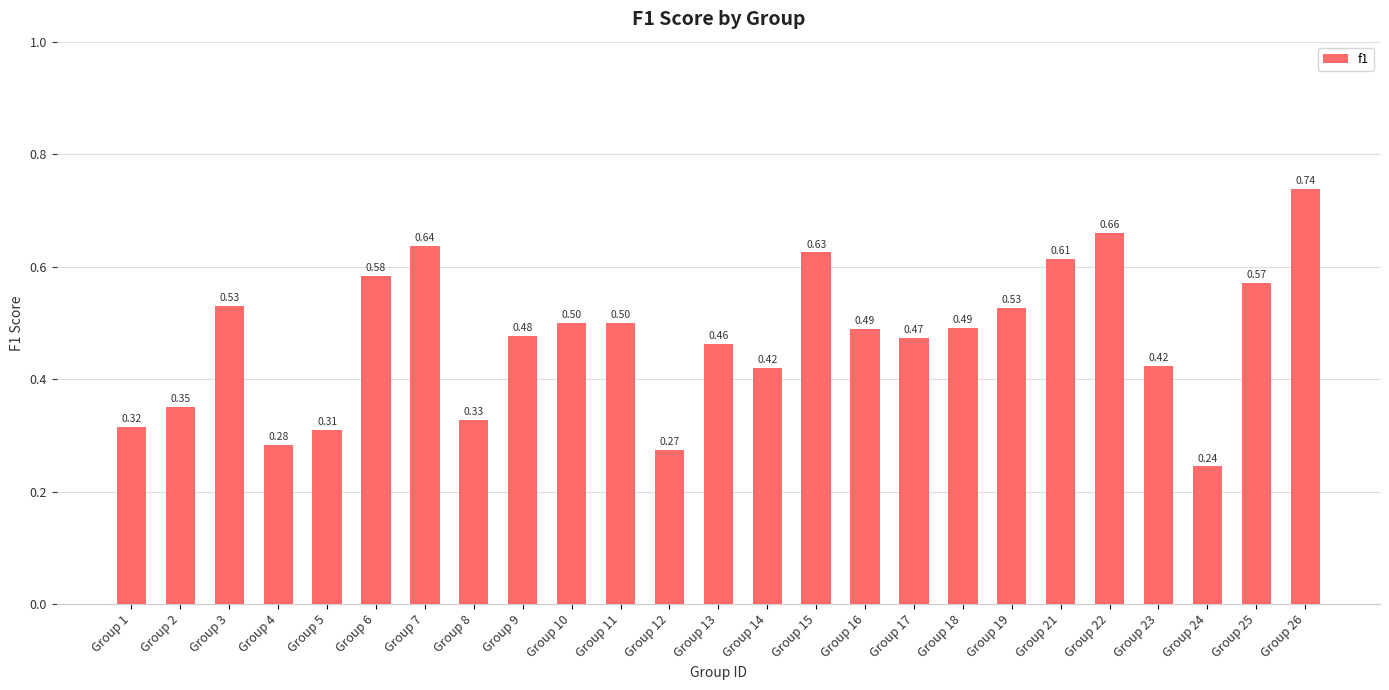

True or false: the data shows 0.5 at Group 4.

False